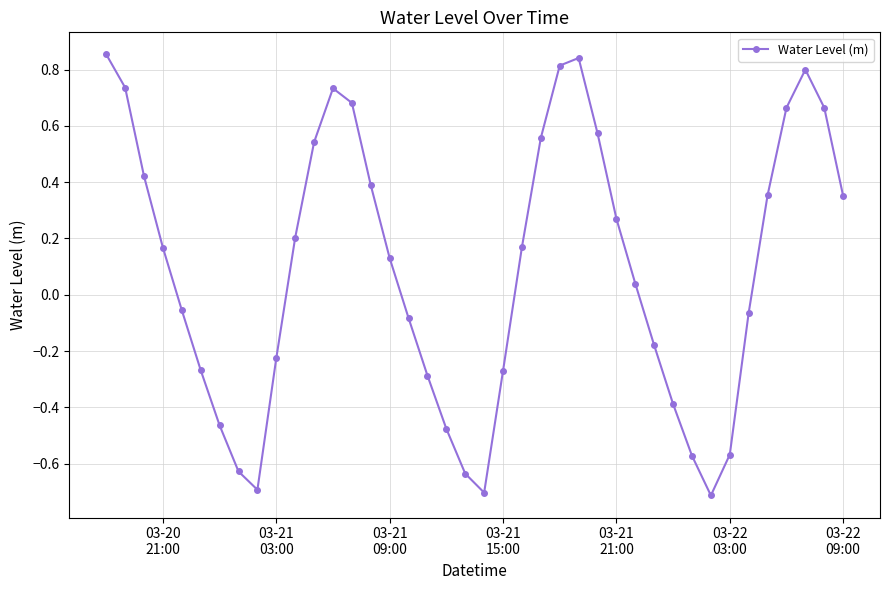

How many points are lower than both their immediate neighbors (excluding endpoints)?

3